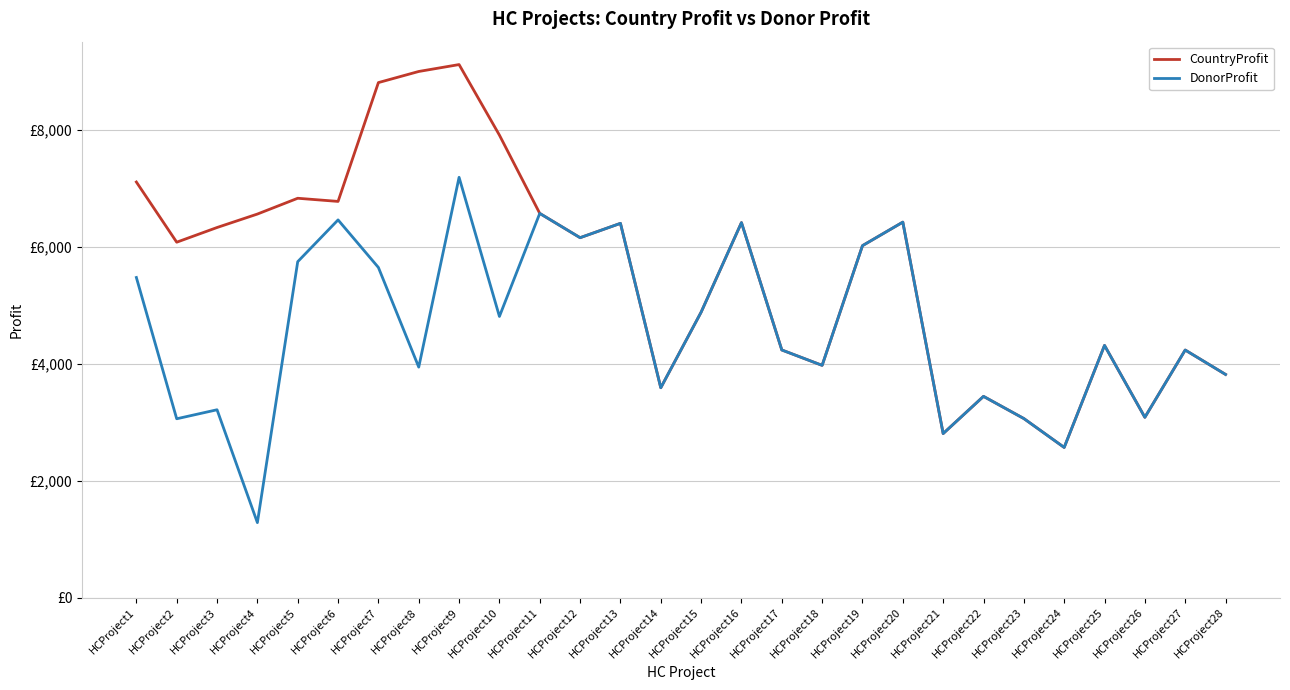

Which has a higher value, HCProject8 or HCProject18?

HCProject8